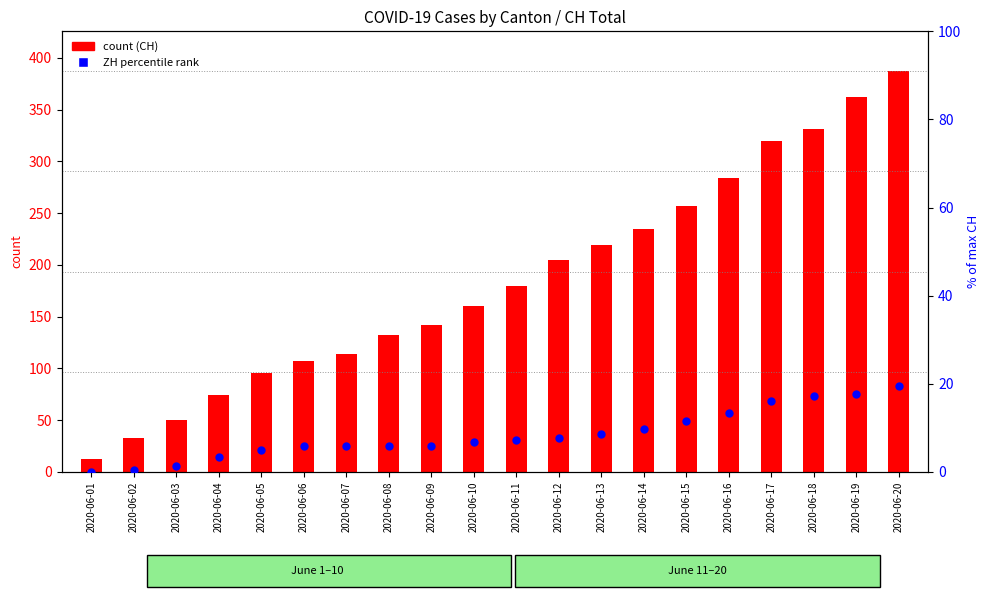

Is the value of CH (total count) at 2020-06-18 greater than the value of ZH percentile rank at 2020-06-02?

Yes